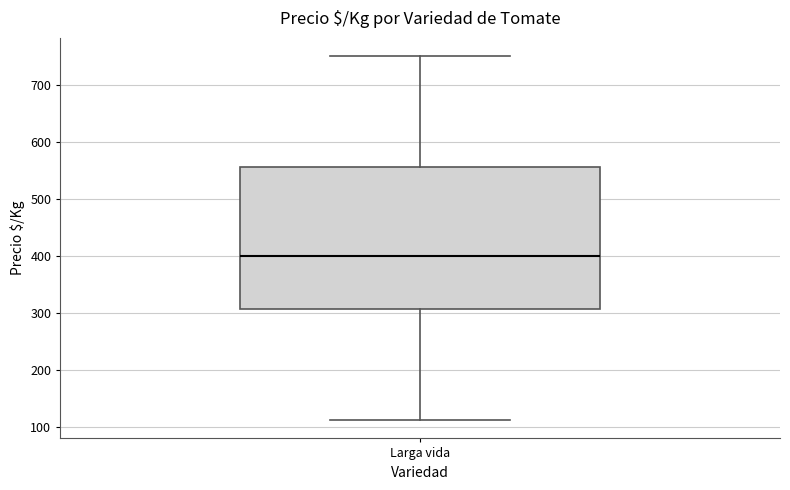

Read this box plot against the y-axis: the position of the median line, the range covered by the box, and the ends of both whiskers. The values are not printed on the chart, so give them approximately, as read against the axis.

median 400, box 310 to 560, whiskers 110 to 750